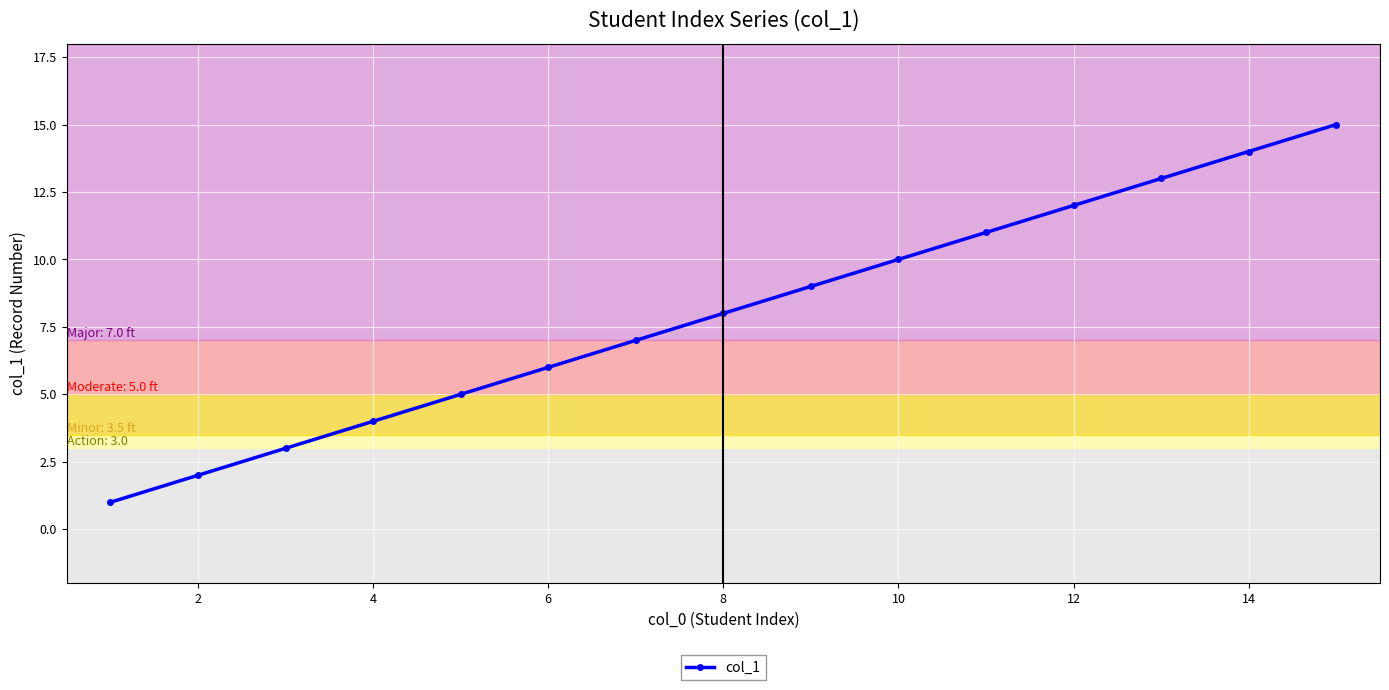

What is the maximum value shown in the chart?

15